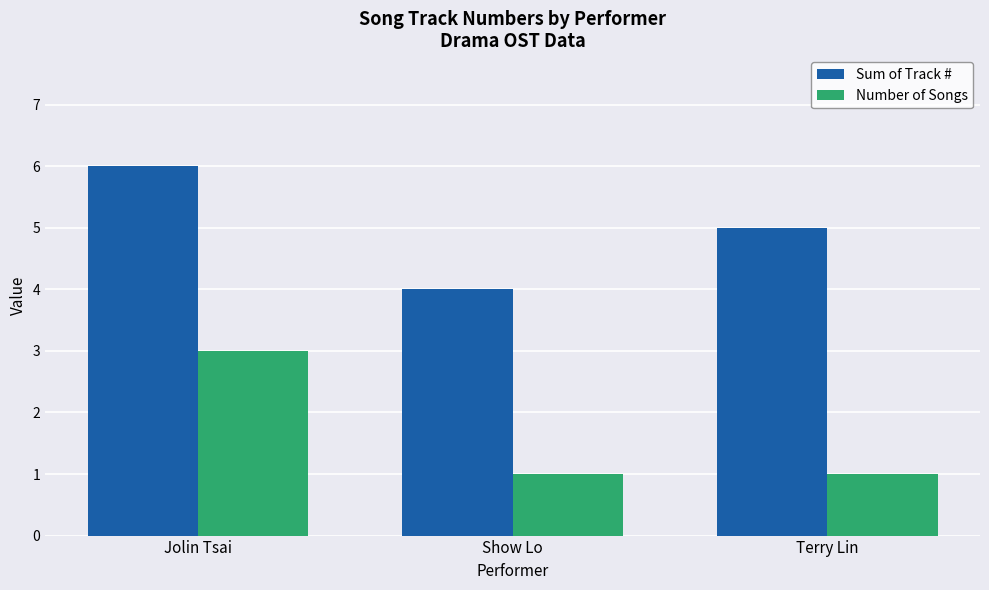

Count the Sum of Track # values in the range 4 to 6.

3